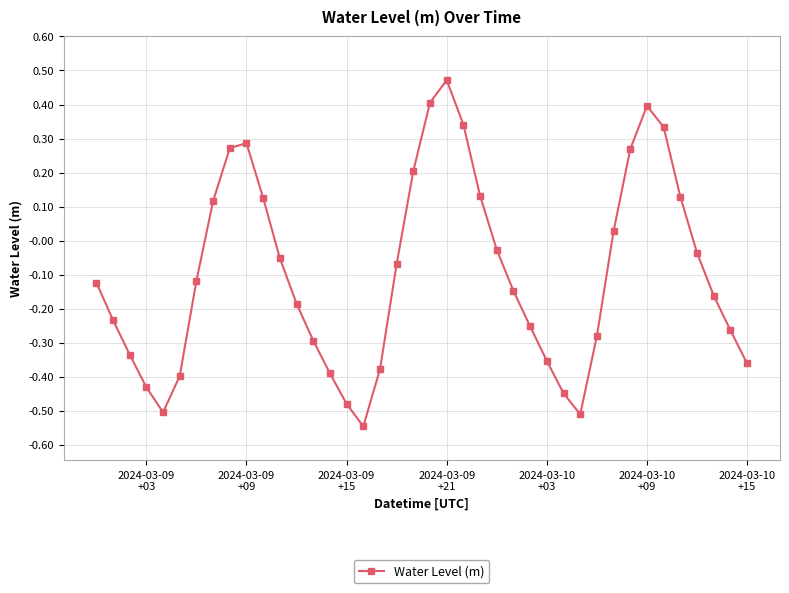

What is the value of the 34th point from the left?

0.4